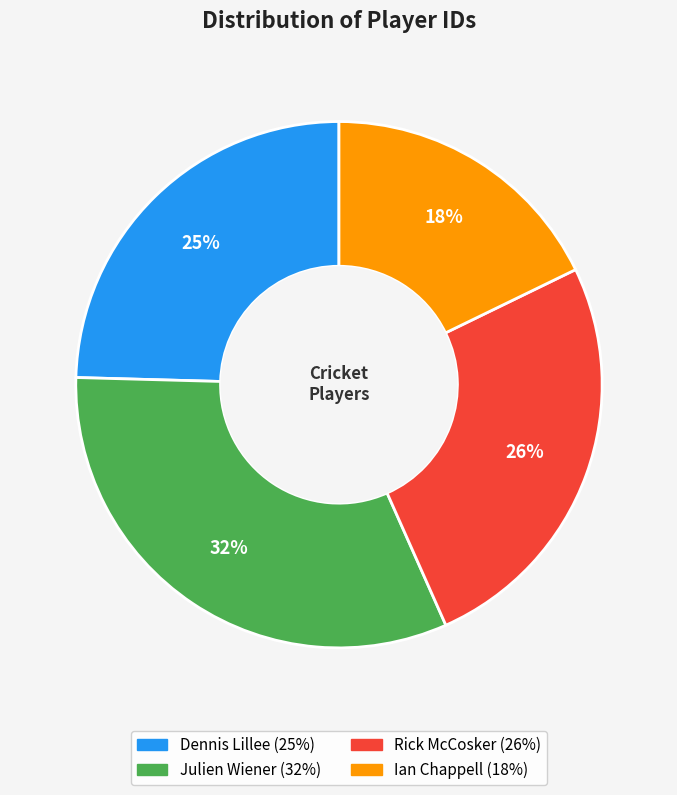

Is the sum of Dennis Lillee and Julien Wiener greater than half?

Yes